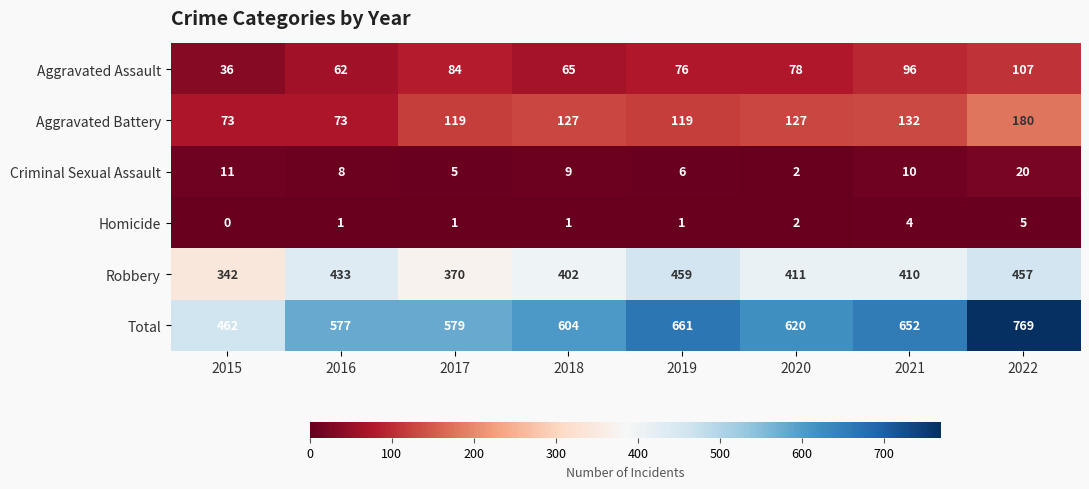

What is the maximum value for Criminal Sexual Assault?

20